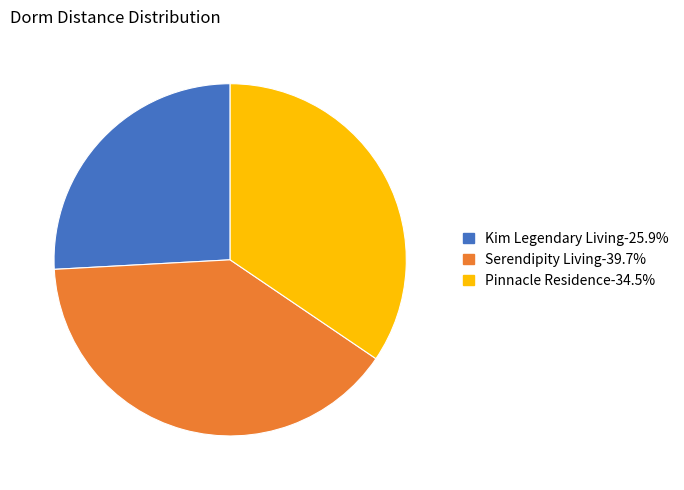

Combined, do Pinnacle Residence and Kim Legendary Living account for over 50%?

Yes